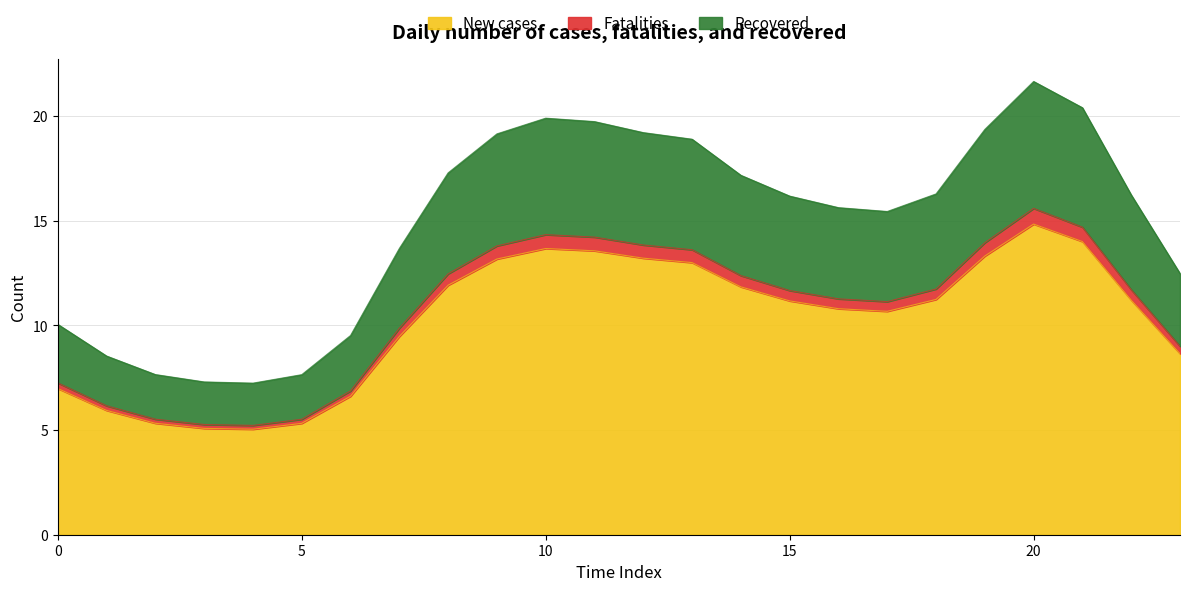

The value of New cases at 0 is 7.0. True or false?

True